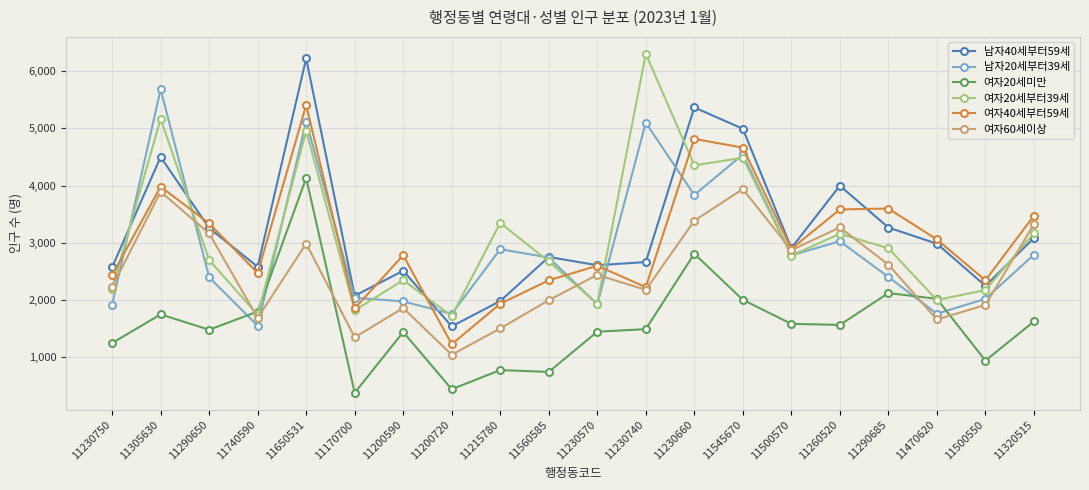

Which series has the widest spread of values?

남자40세부터59세